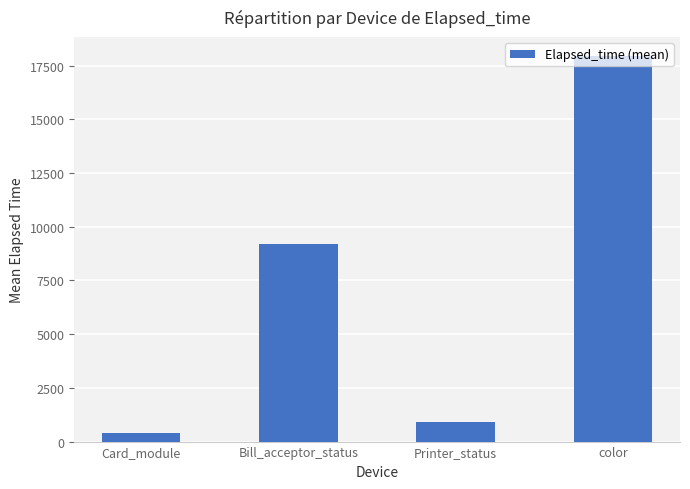

True or false: the data shows 4872 at Bill_acceptor_status.

False